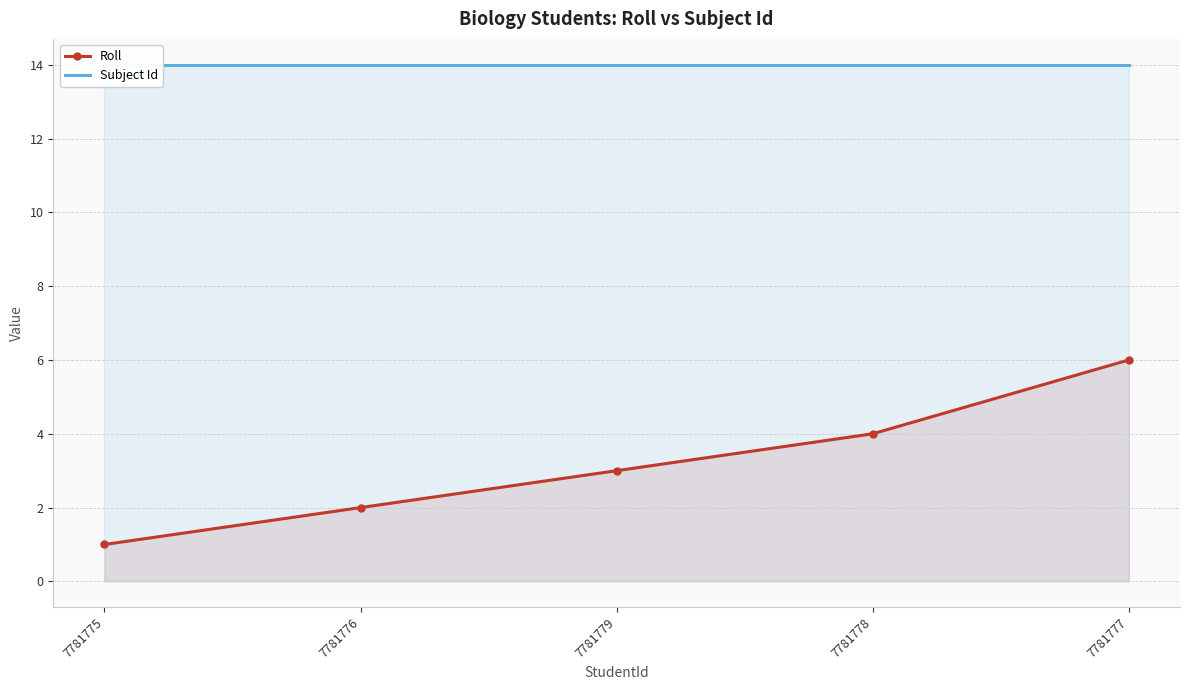

Which category has the lowest value across all series?

7781775